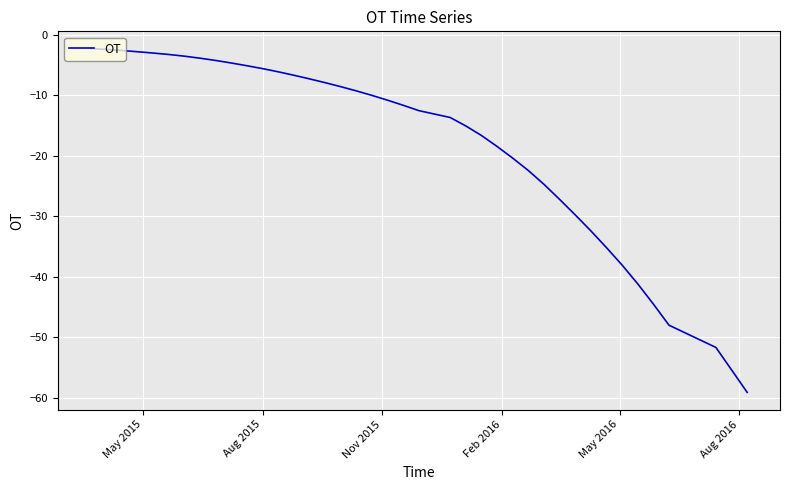

What is the difference between the maximum and minimum values?

56.8